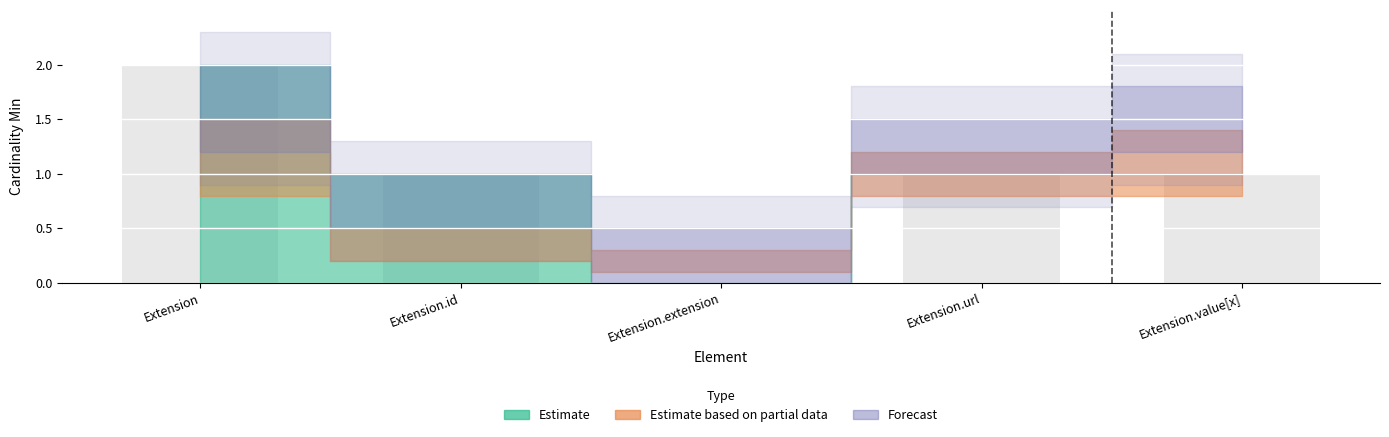

Approximately how many times larger is the value at Extension.url compared to Extension.id?

1.0